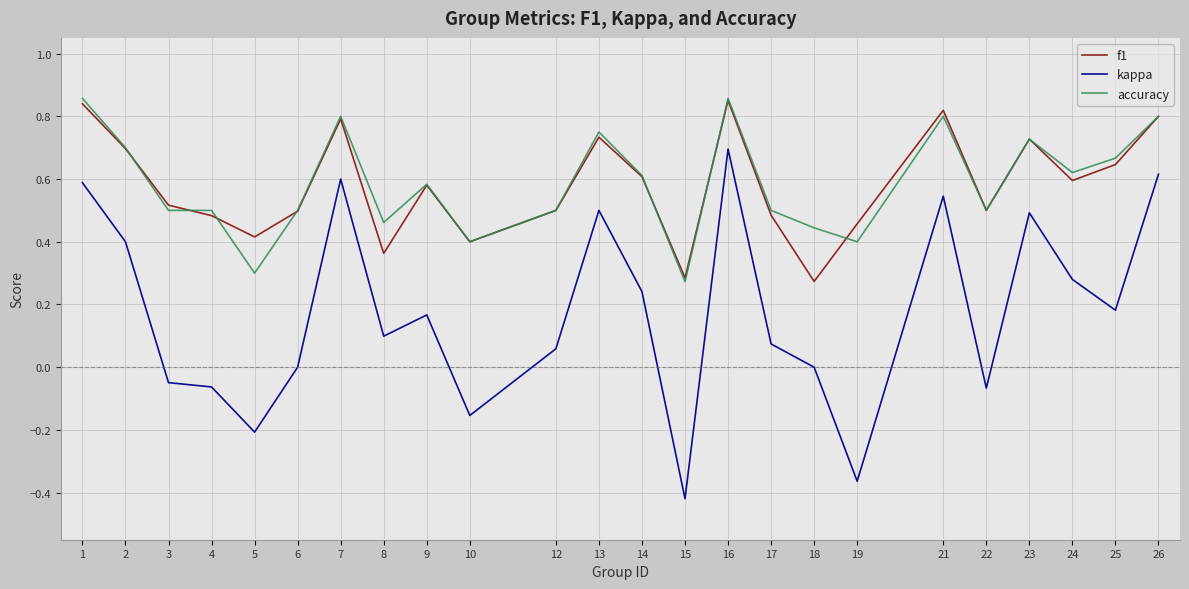

Is the value of kappa at 26 greater than the value of f1 at 15?

Yes